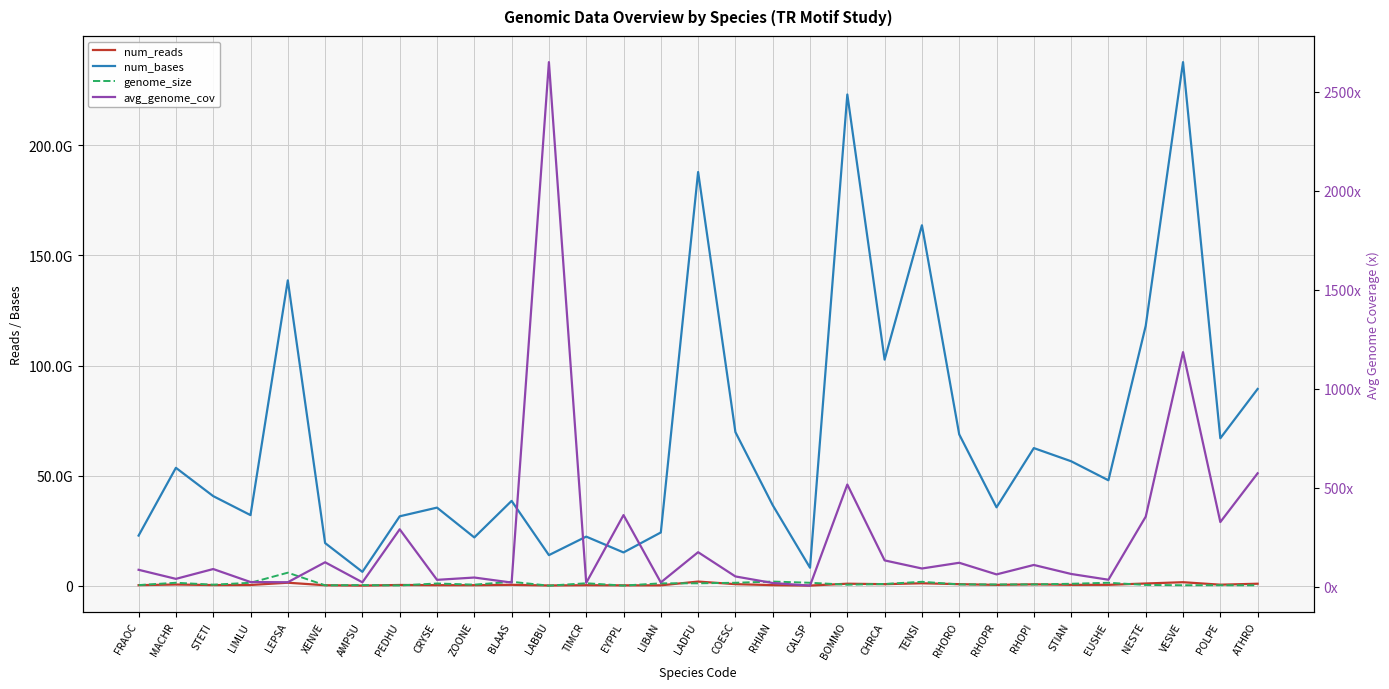

True or false: num_bases and avg_genome_cov cross at least once.

False